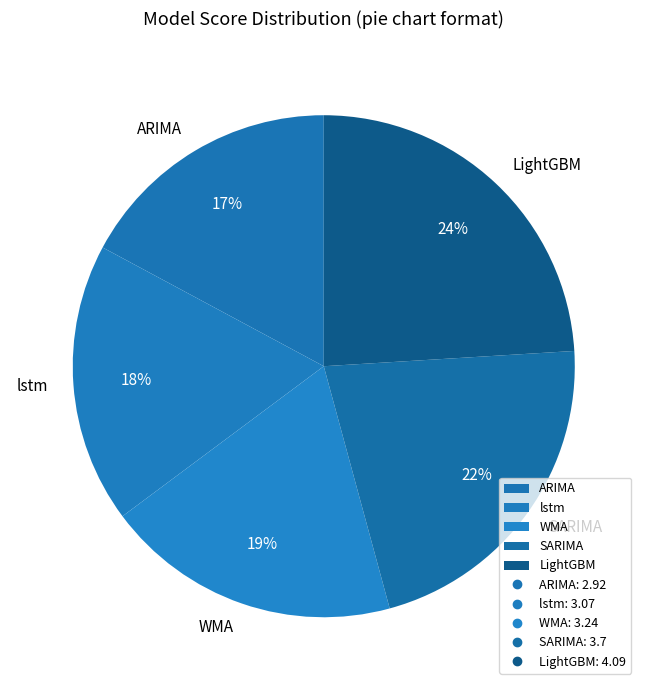

What is the largest slice in the pie chart?

LightGBM